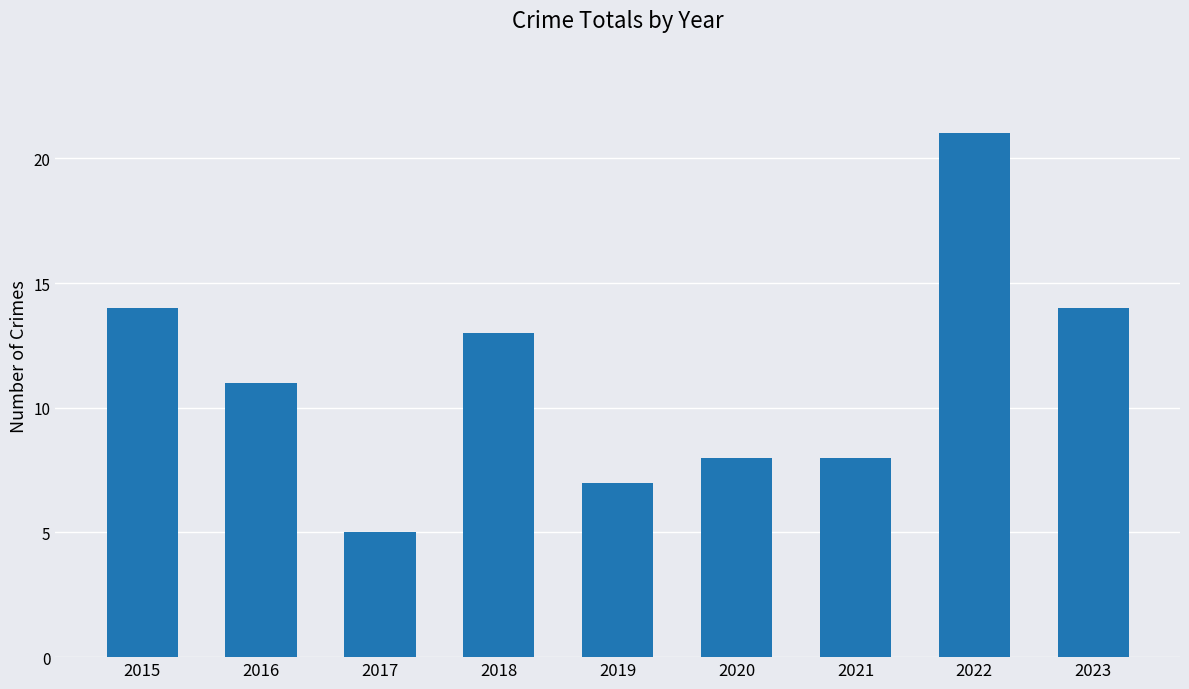

Which category has the highest value across all series?

2022